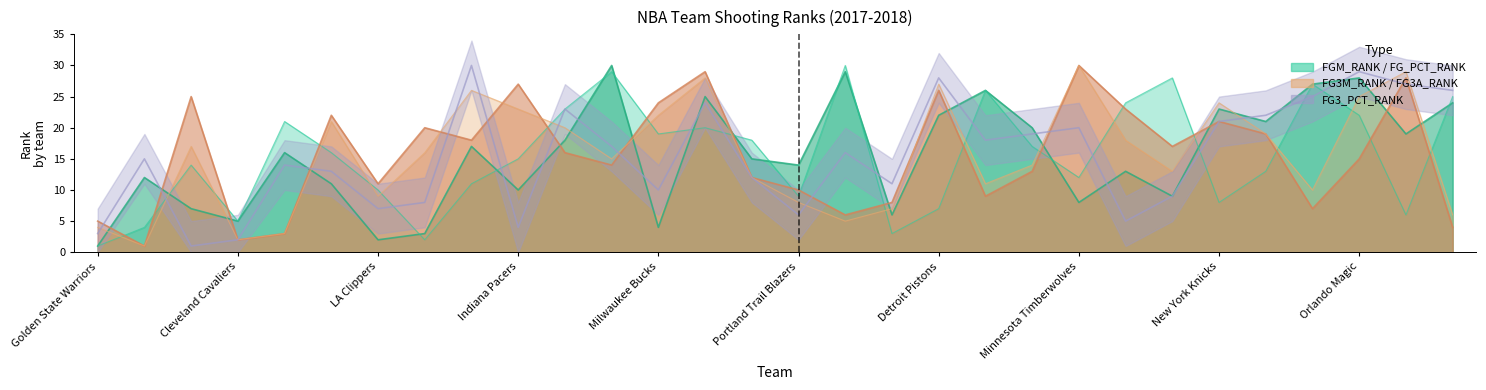

What is the average value of the FG3_PCT_RANK series?

16